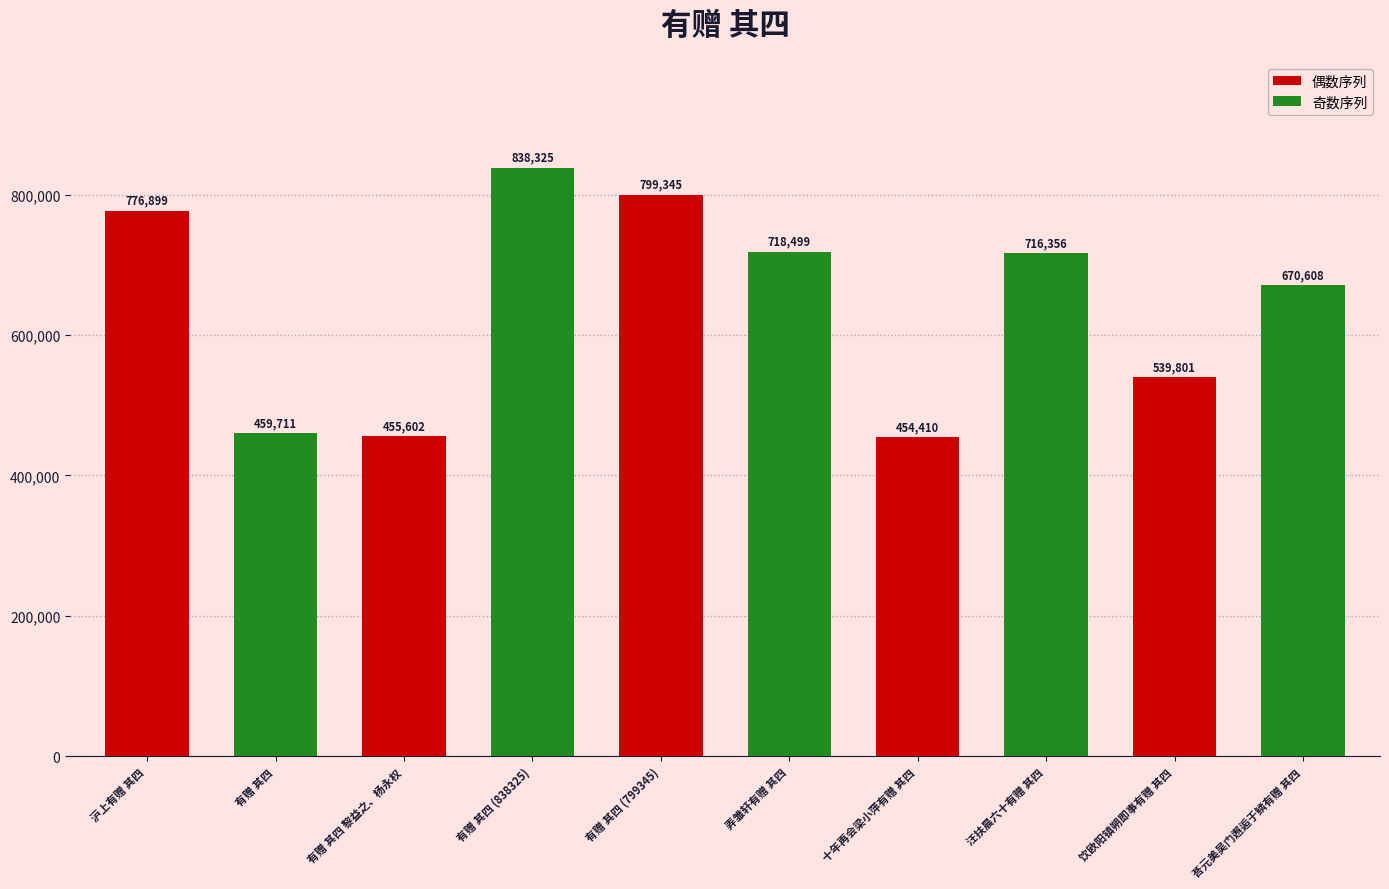

Where is the data nearest to the value 646367?

荅元美吴门邂逅于鳞有赠 其四